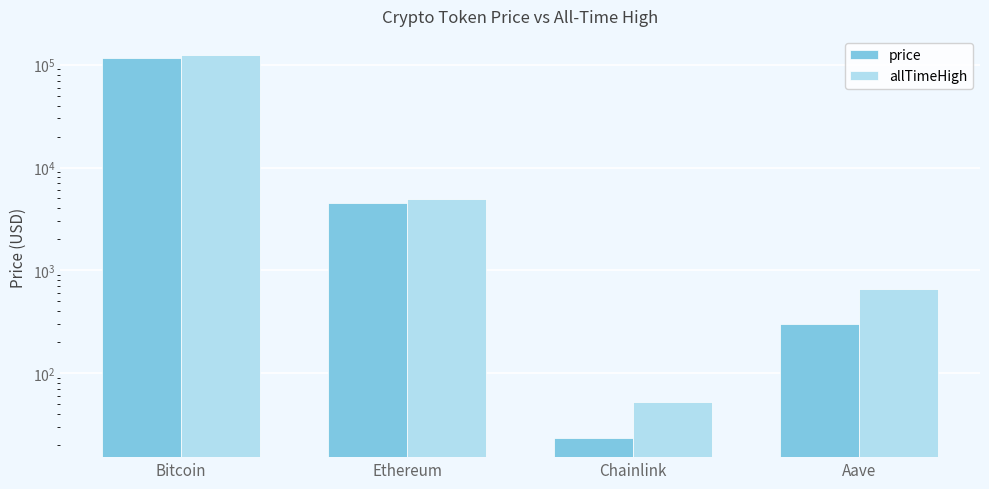

True or false: allTimeHigh has a value of 52.7 at Chainlink.

True